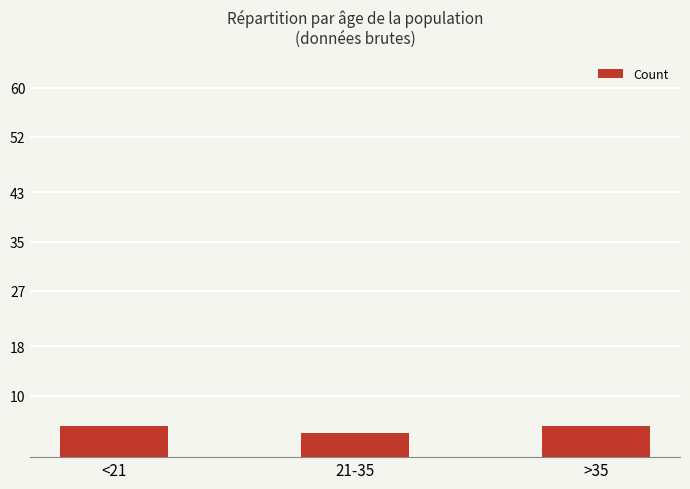

What is the sum of all values?

14